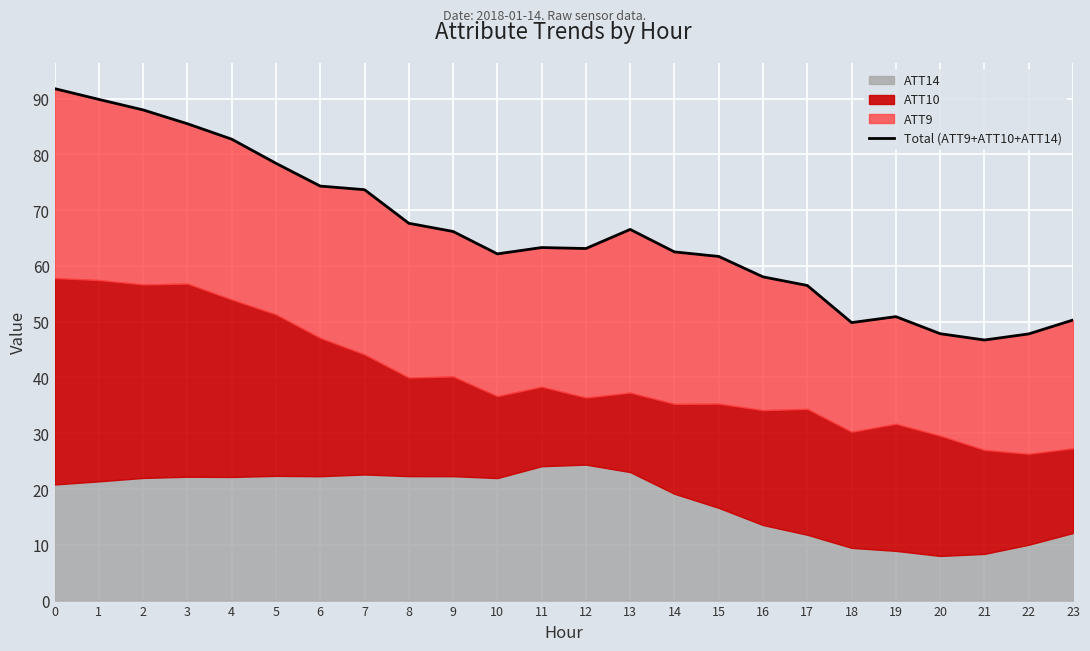

What is the ratio of the value at 18 to the value at 7?

0.7